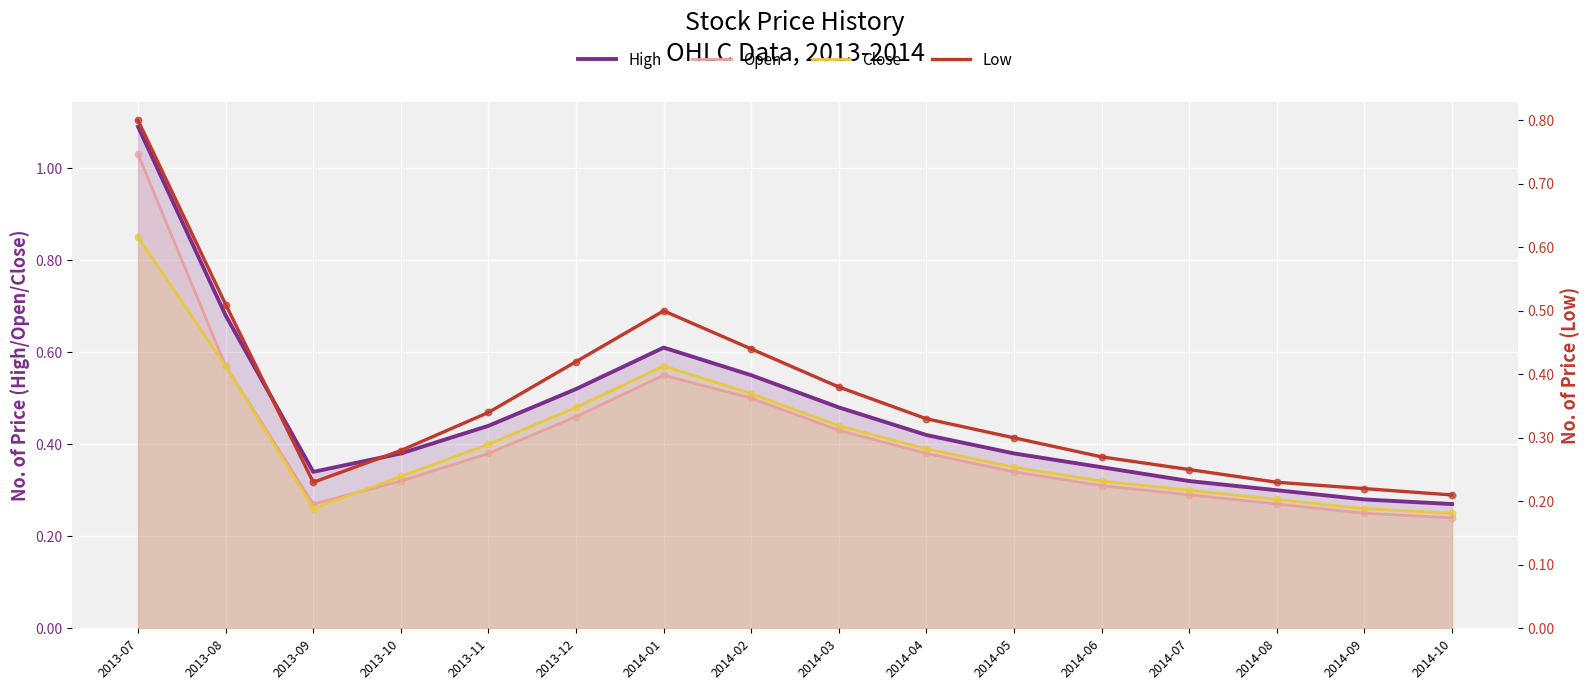

What are all the series names shown in the legend?

High, Open, Close, Low